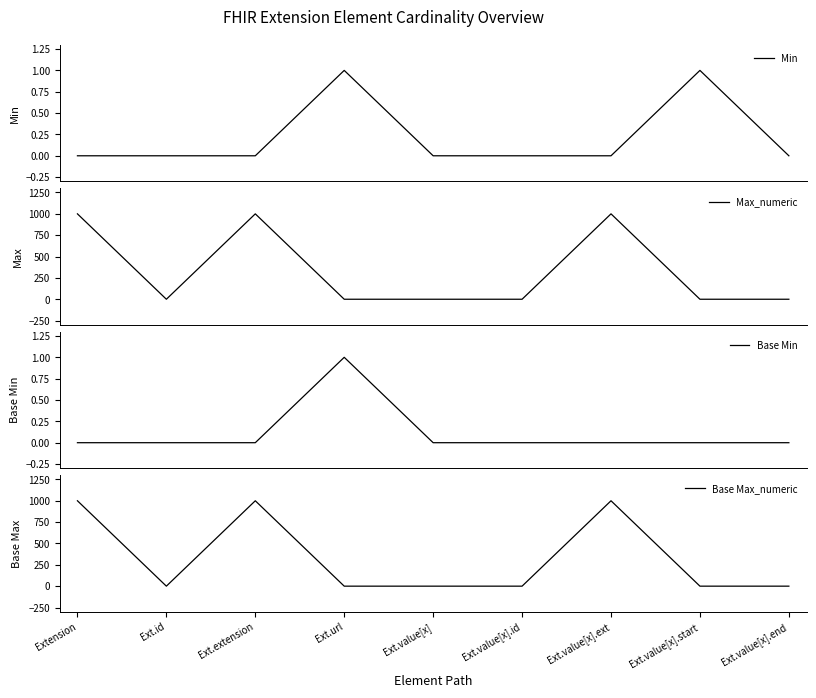

Where is the first local maximum for Min?

Ext.url